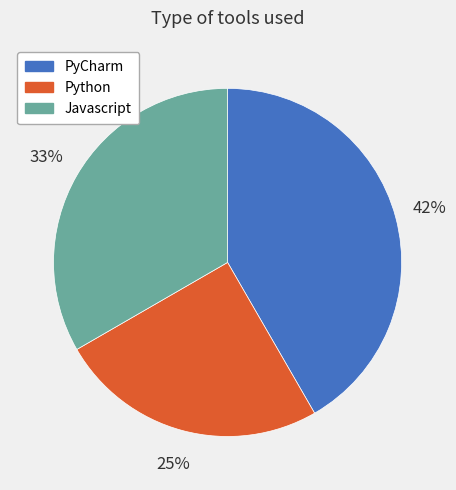

How many slices are in this pie chart?

3